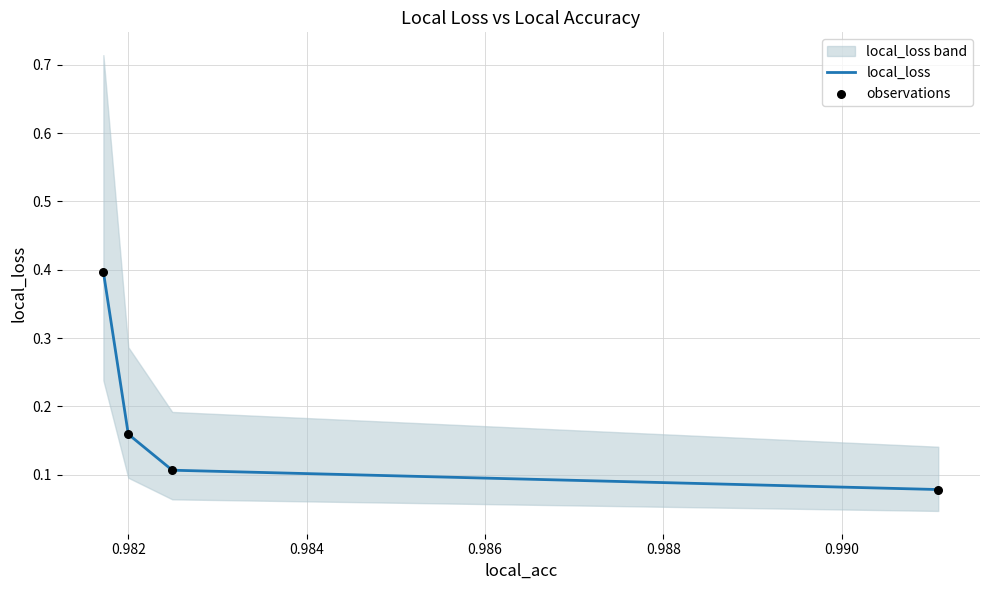

True or false: local_loss has more than 2 interior local peaks.

False